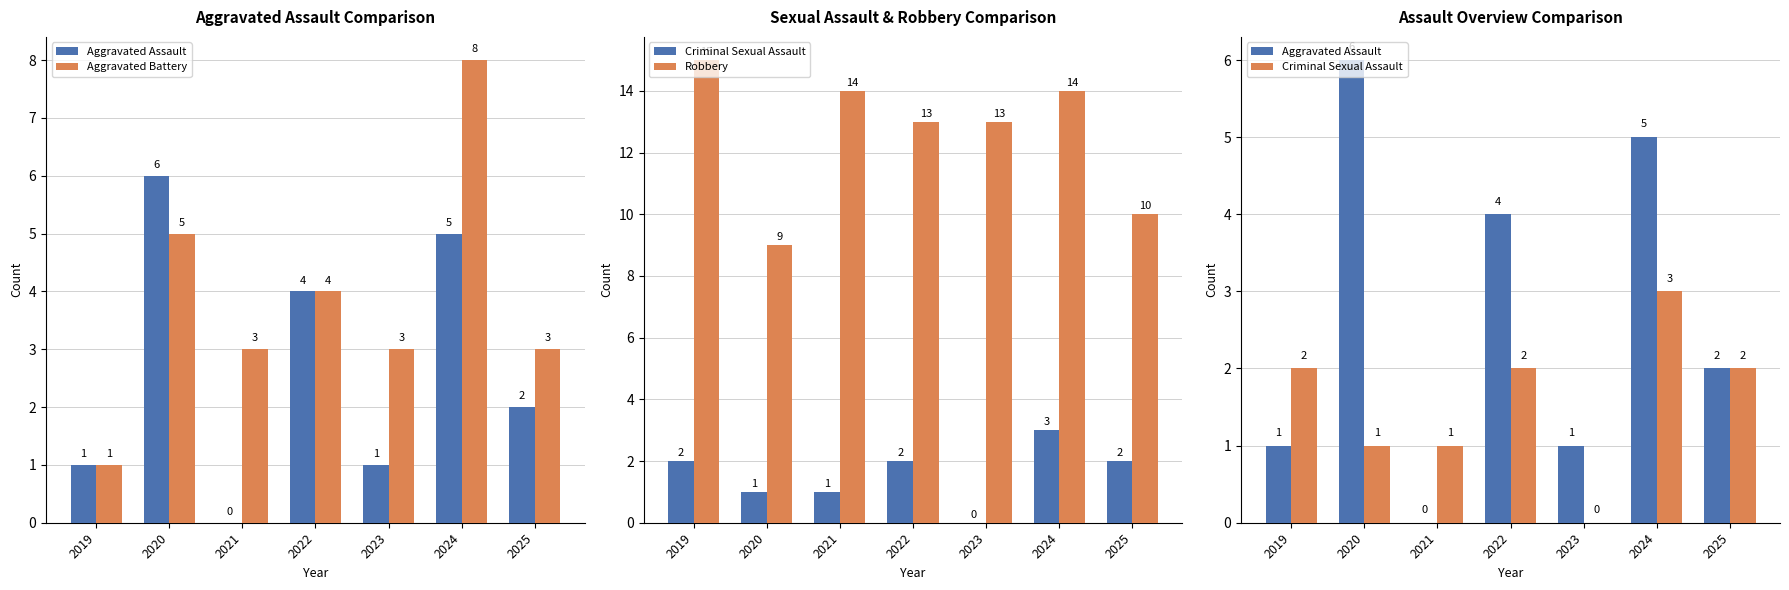

What is the value of the Robbery bar at the 6th from the left?

14